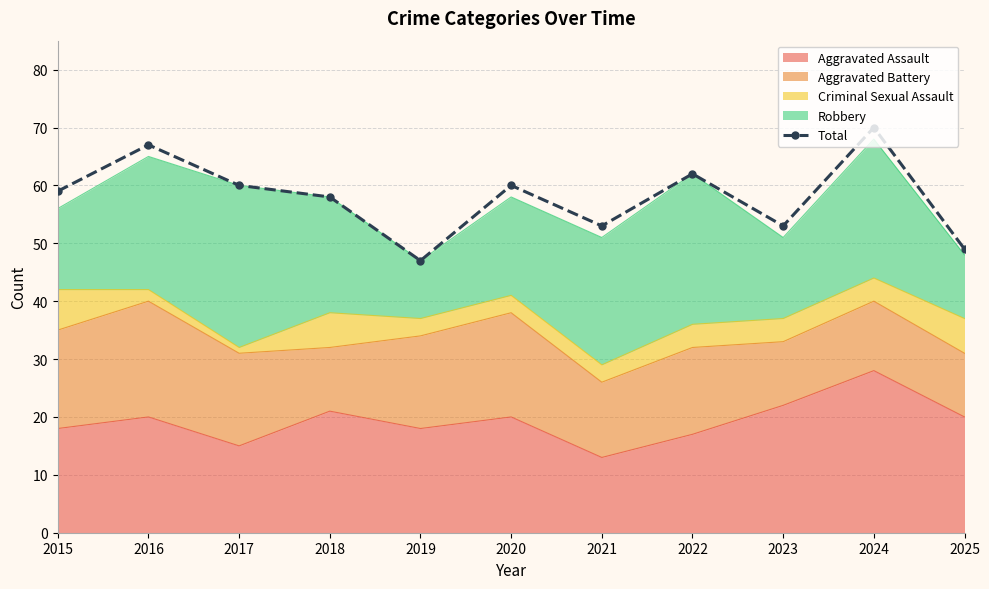

Reading right to left, list all the values displayed in this chart.

49	70	53	62	53	60	47	58	60	67	59